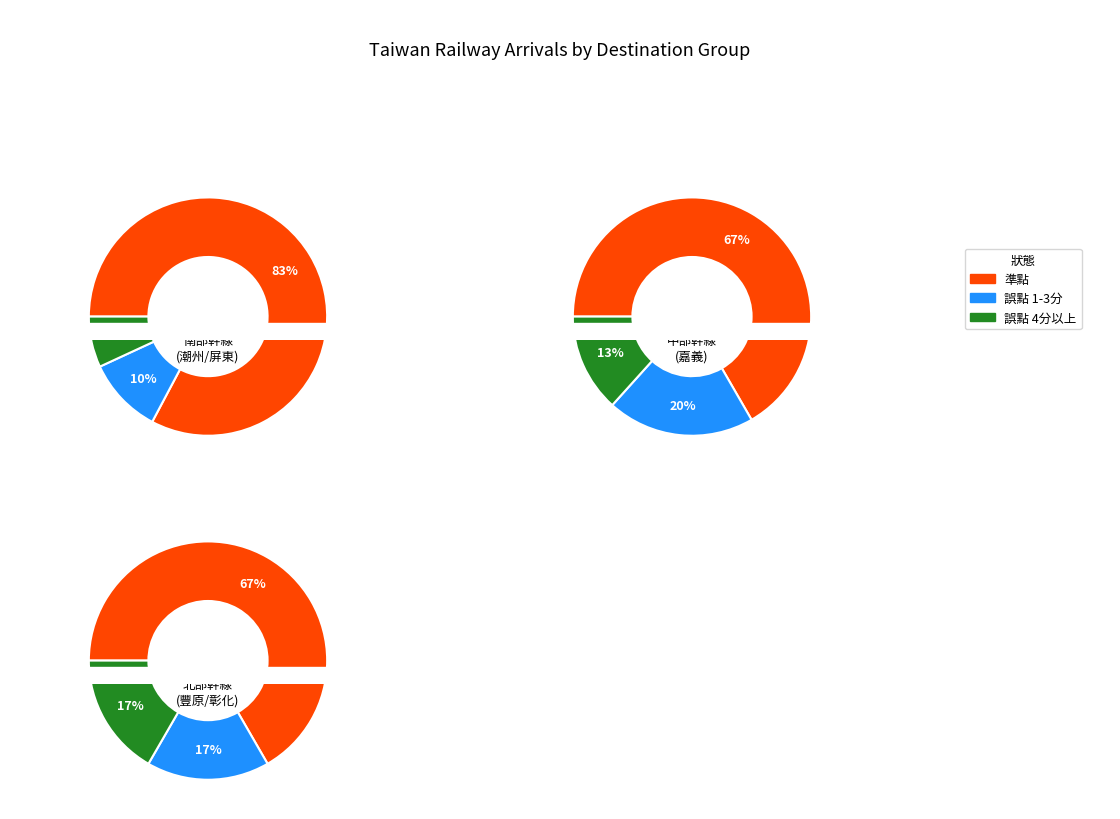

The 準點 slice represents 86% of the pie. True or false?

False